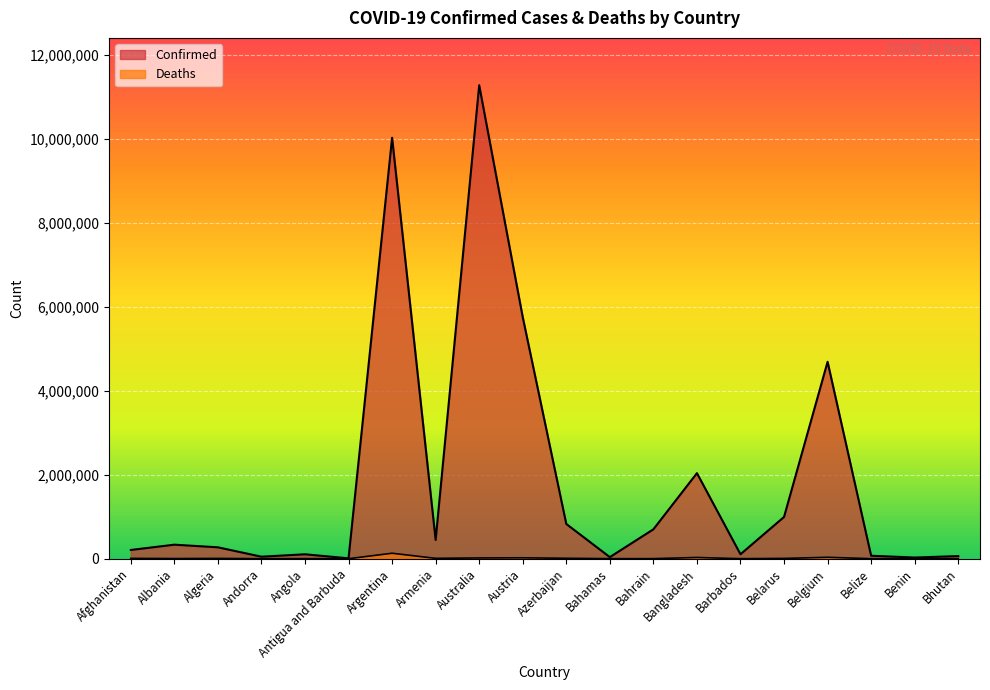

Which series changed the most between Algeria and Armenia?

Confirmed